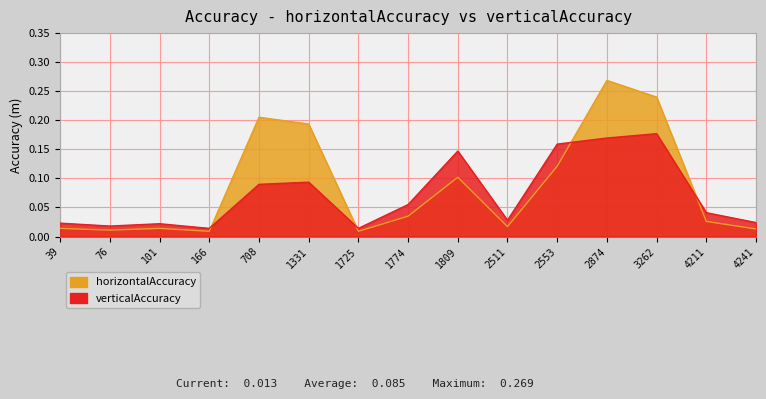

List the series in order of their overall mean, highest first.

horizontalAccuracy, verticalAccuracy